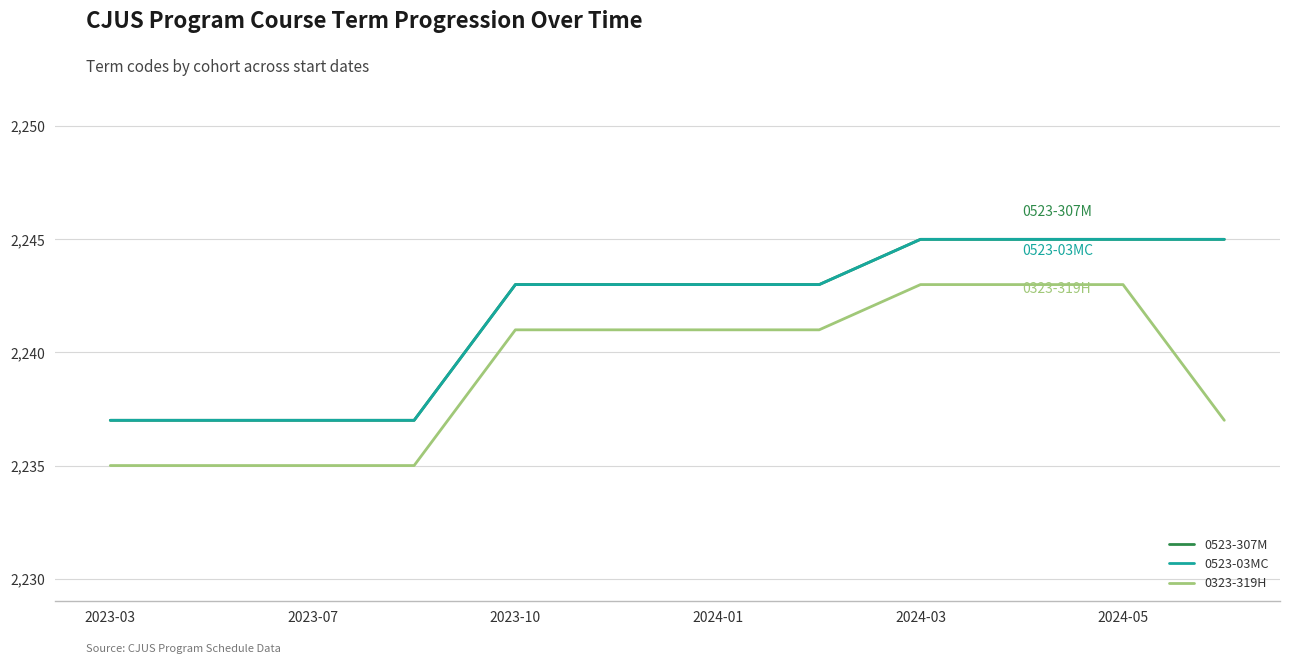

Does the chart display data point markers on the line(s)?

No